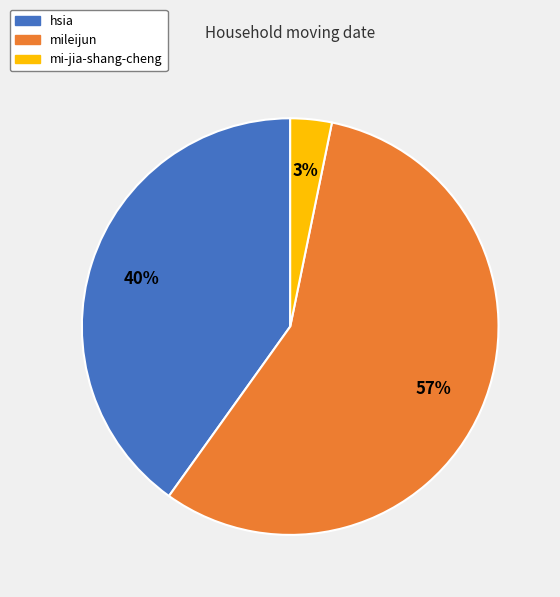

How many slices are in this pie chart?

3